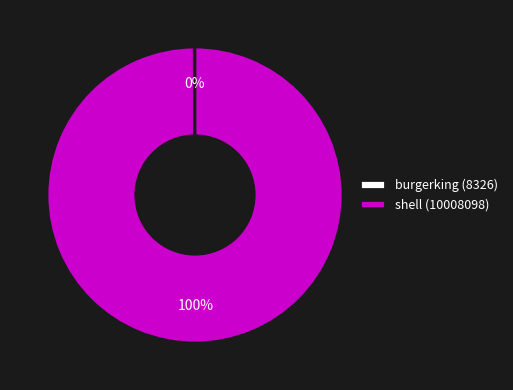

To the nearest percent, what is the difference between the largest and smallest slice percentages?

100%